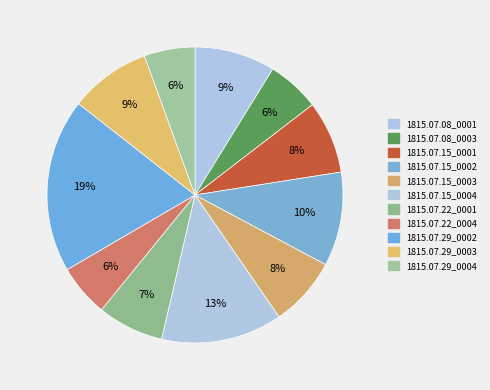

Is there a majority slice in this chart?

No